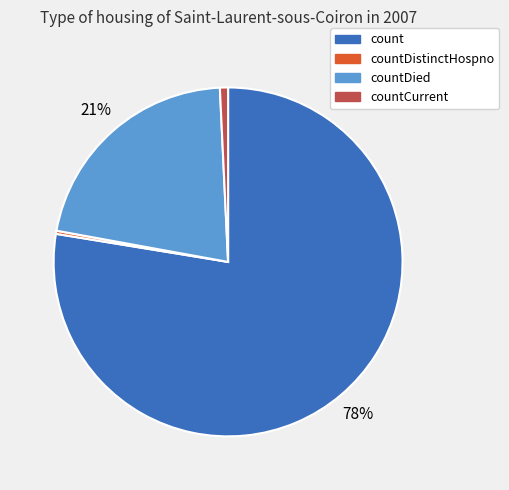

Combined, do count and countDistinctHospno account for over 50%?

Yes